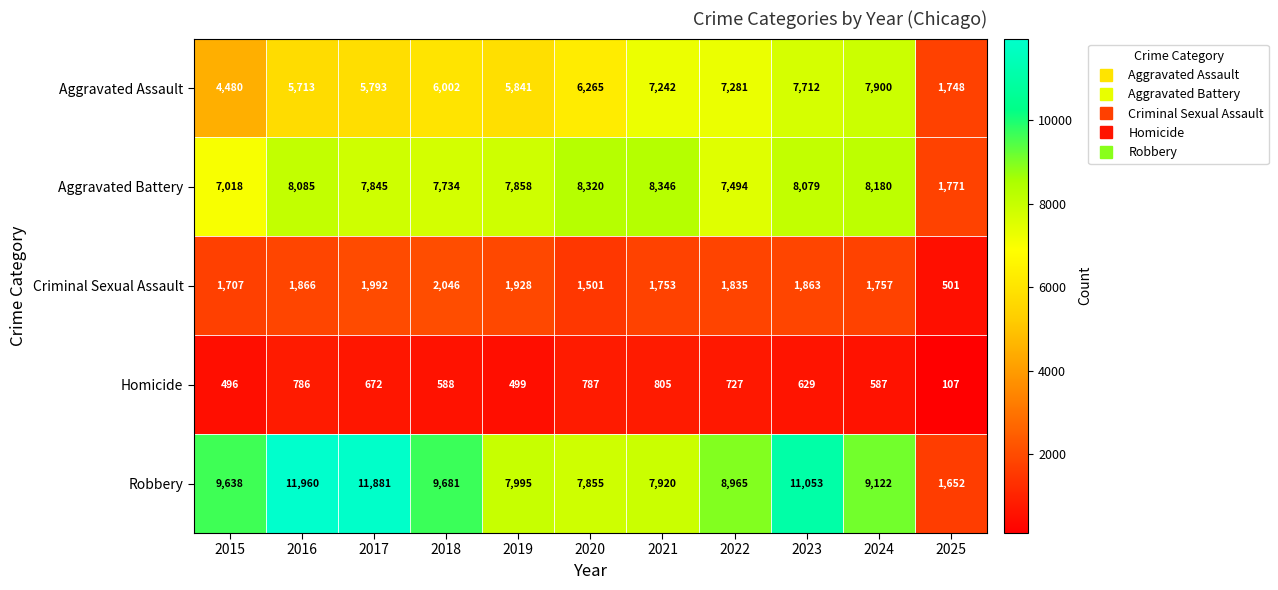

List the series in order of their peak value, highest first.

Robbery, Aggravated Battery, Aggravated Assault, Criminal Sexual Assault, Homicide